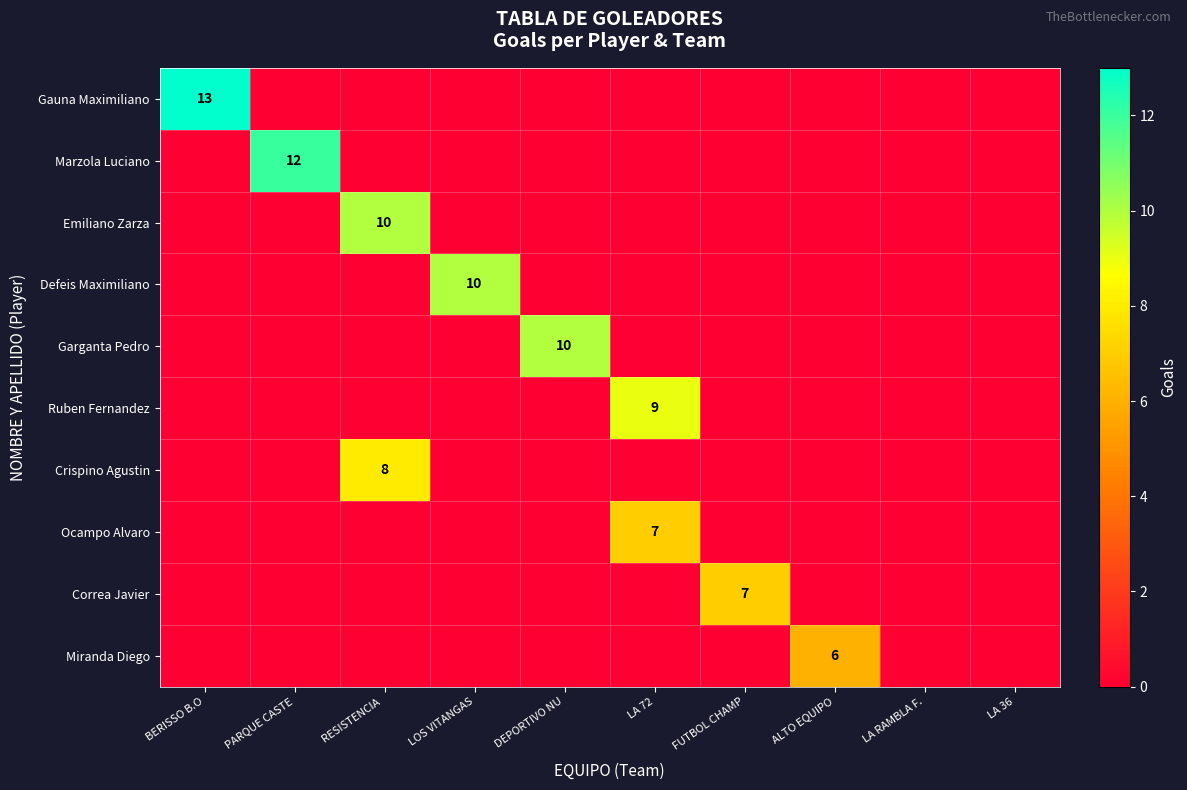

True or false: Correa Javier has a value of 0 at LOS VITANGAS.

True